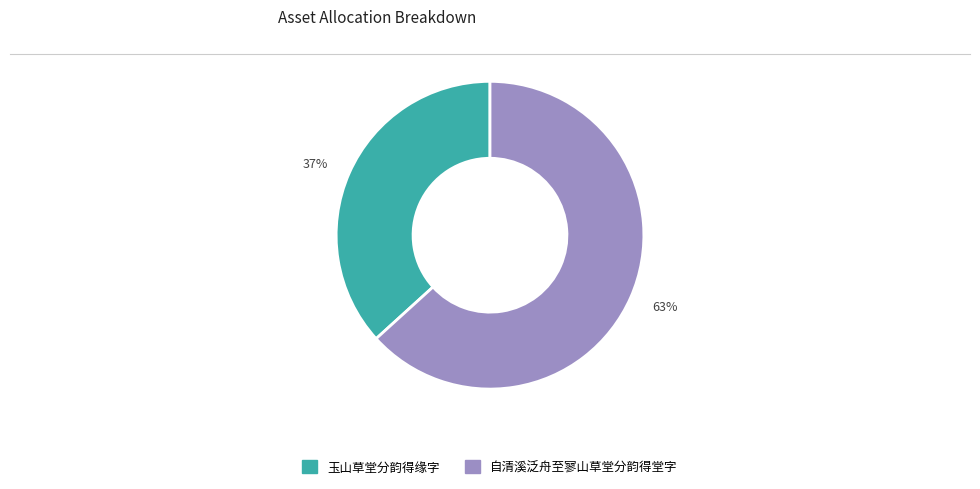

How many slices are in this pie chart?

2